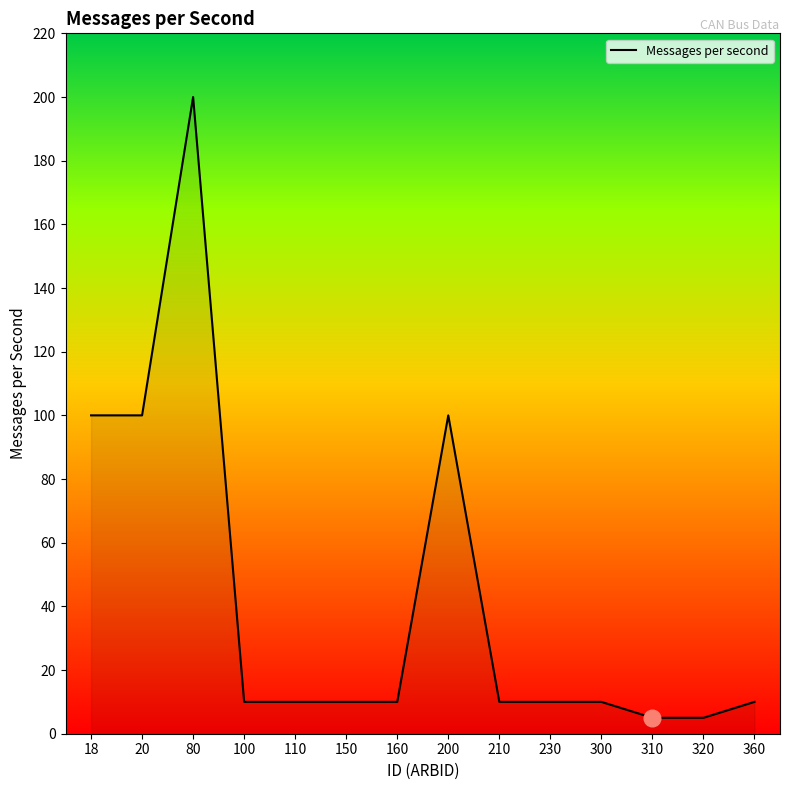

What is the change in value from 20 to 100?

-90